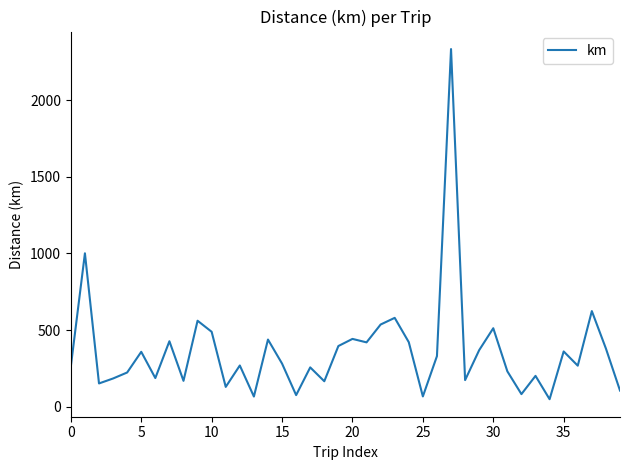

What is the maximum value shown in the chart?

2332.6